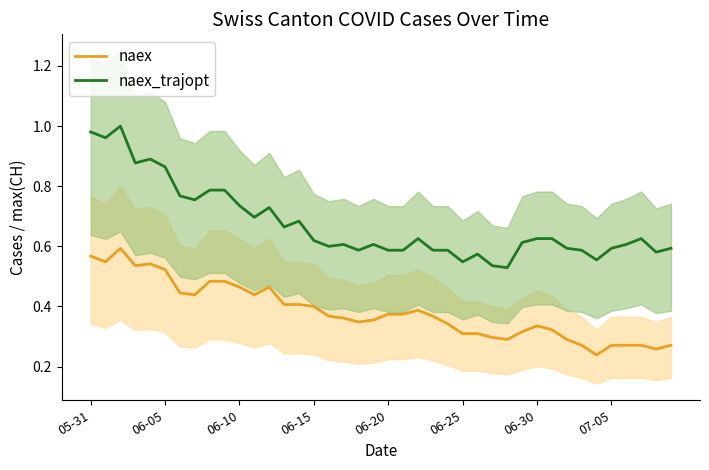

True or false: naex_trajopt and naex cross at least once.

False